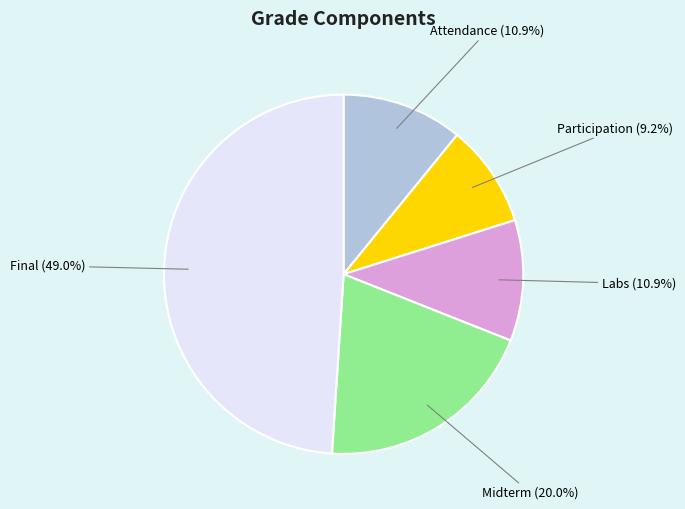

What is the smallest slice in the pie chart?

Participation